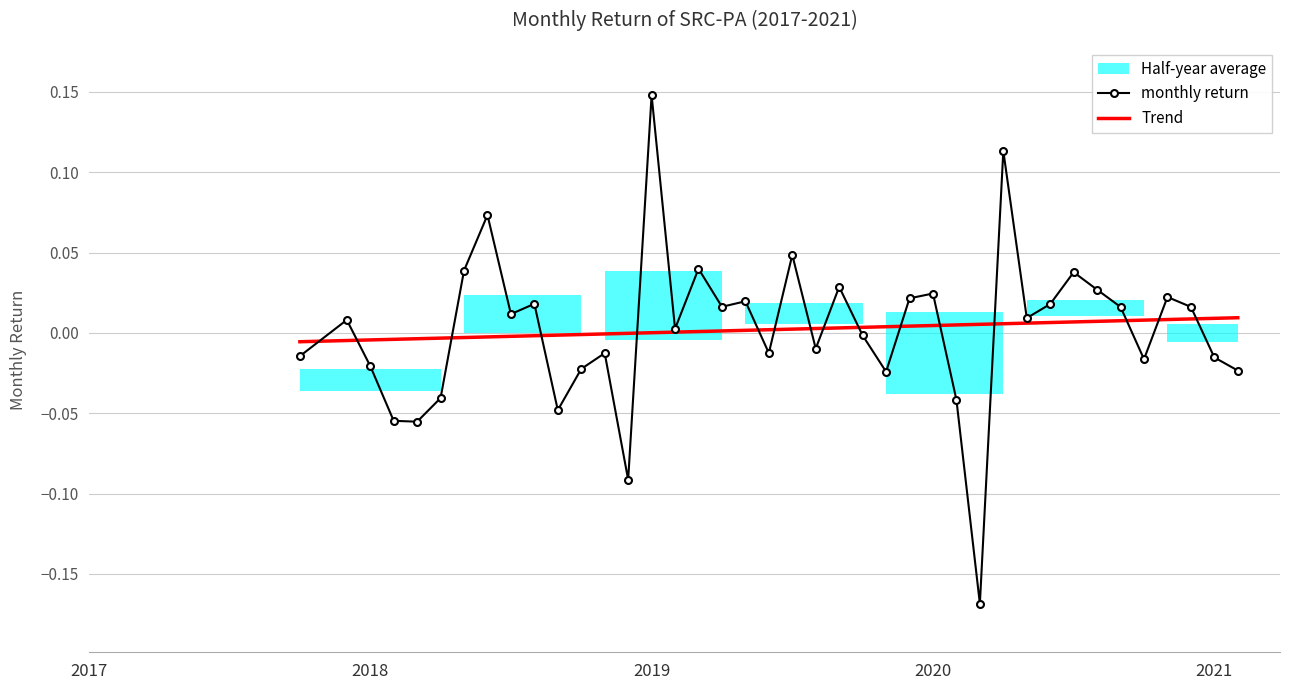

What position from the left is 2018?

2